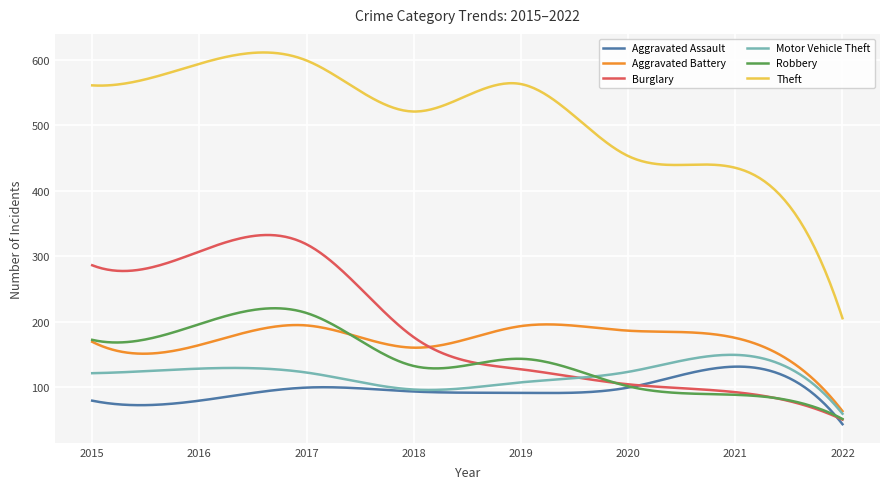

How many intersections are there between Burglary and Motor Vehicle Theft?

1